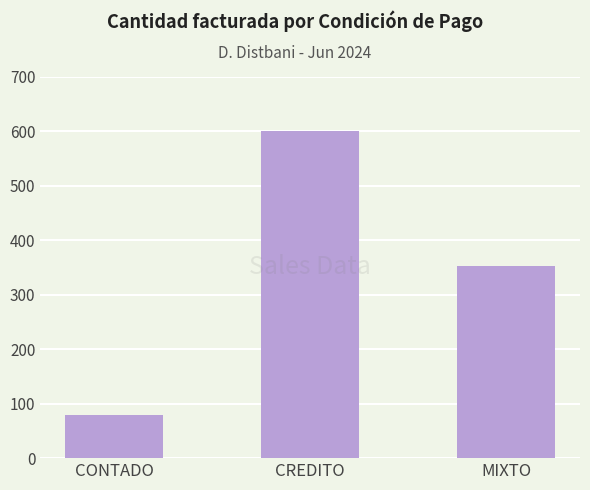

List the labels in order of value, largest first.

CREDITO, MIXTO, CONTADO